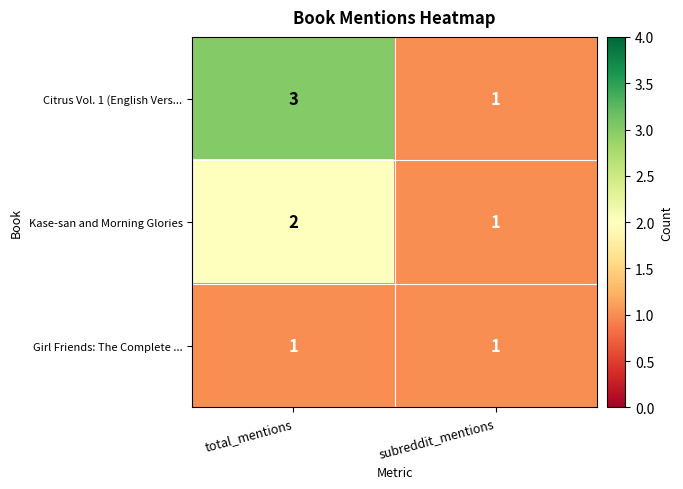

True or false: Girl Friends: The Complete ... has a value of 1 at total_mentions.

True